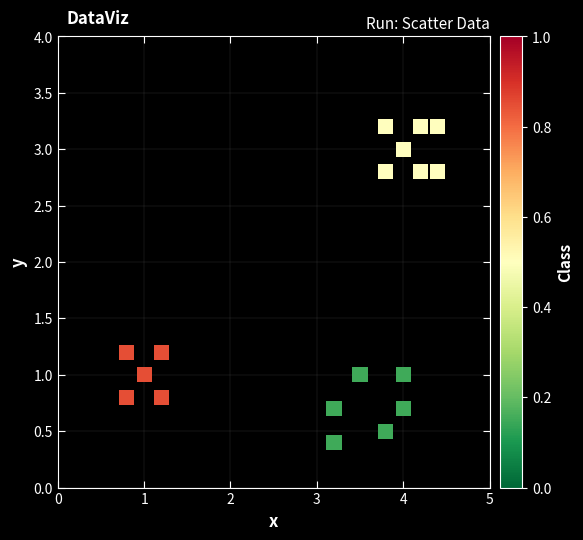

What is the range of Y values (max minus min)?

2.8